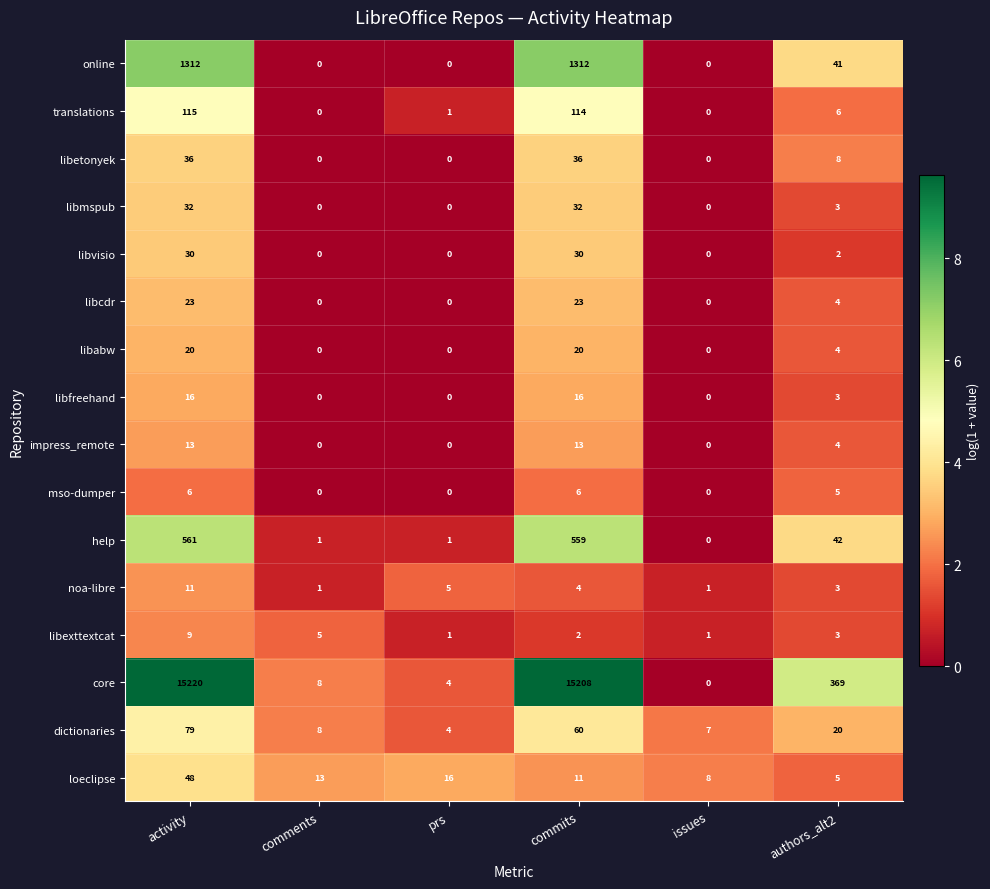

How many data points does each series have?

6